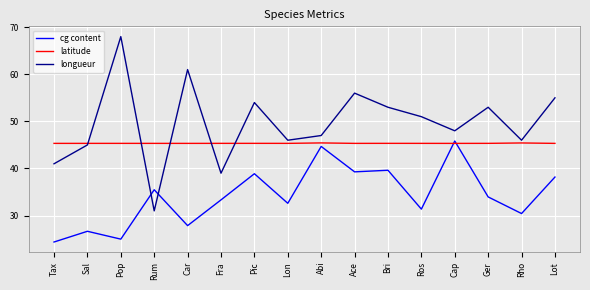

What position from the left is Sal?

2